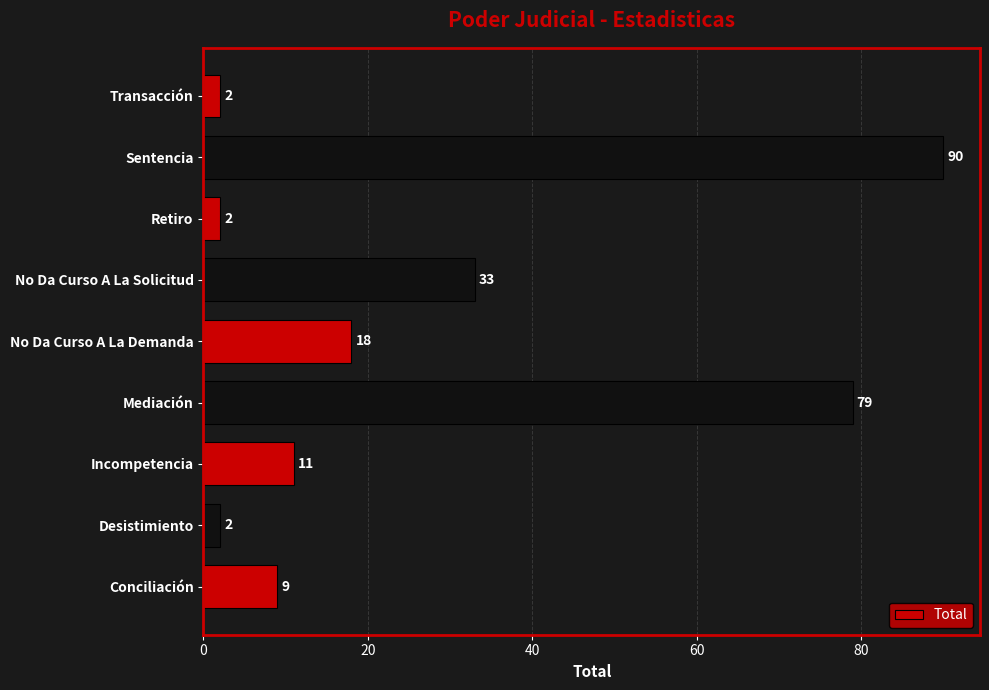

How many bars are there in total?

9